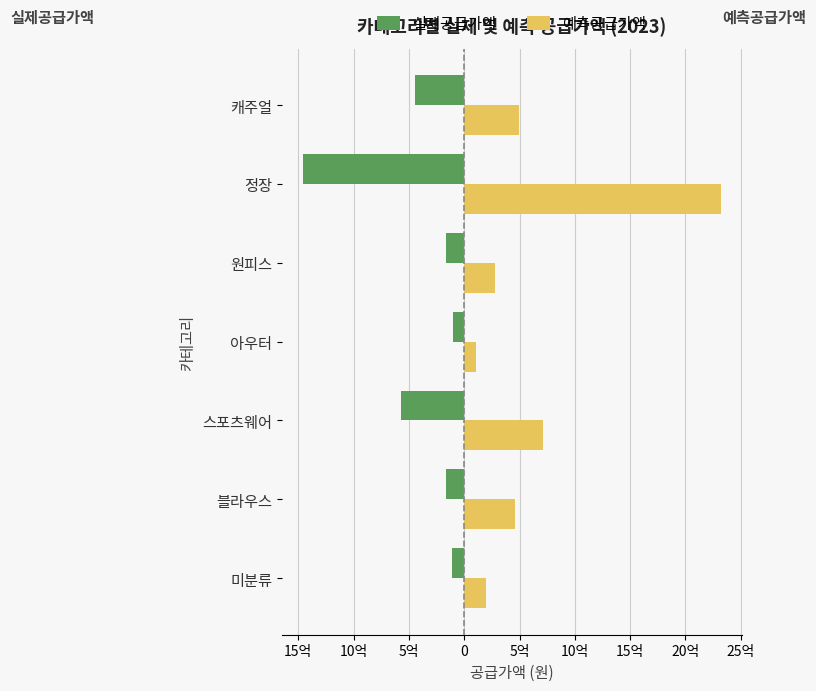

What are all the series names shown in the legend?

실제공급가액, 예측공급가액